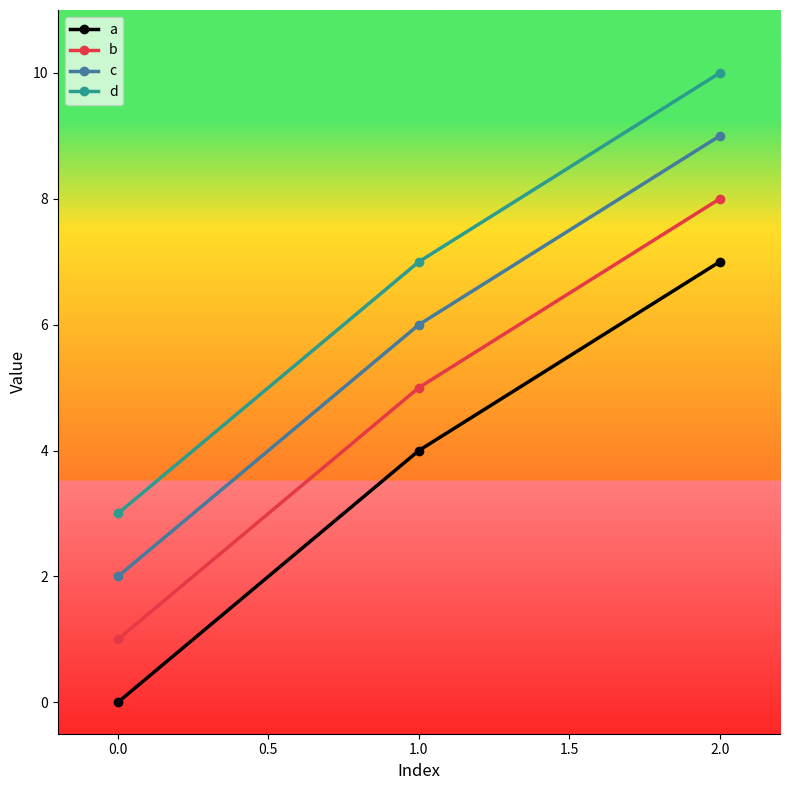

The d series shows 10 at 0.0. True or false?

False